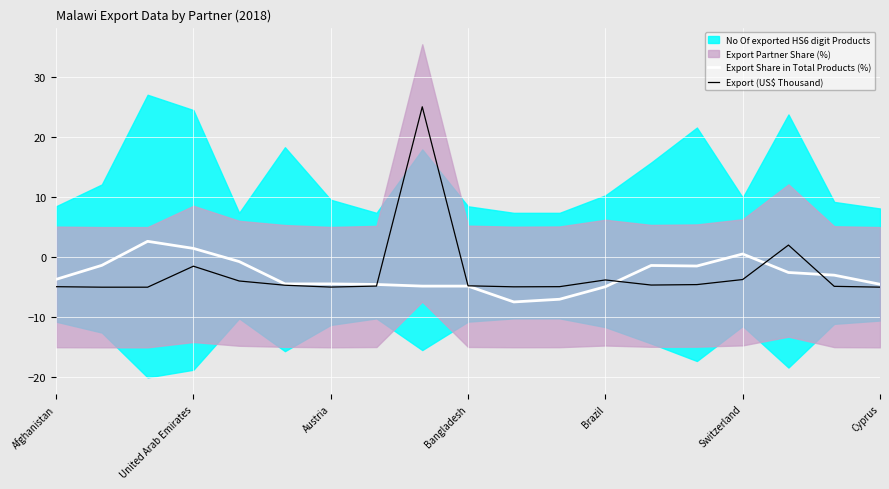

How many lines are shown in the chart?

2